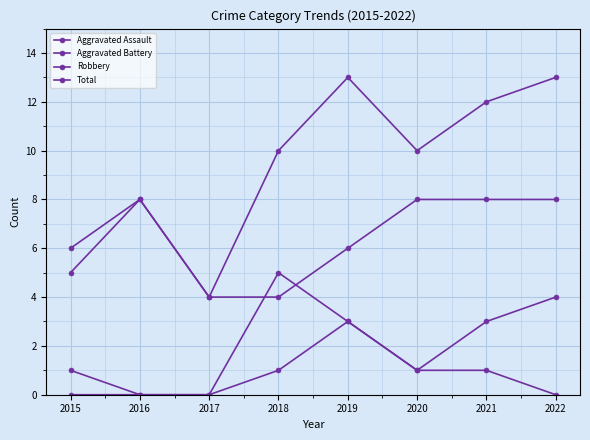

How many lines are shown in the chart?

4